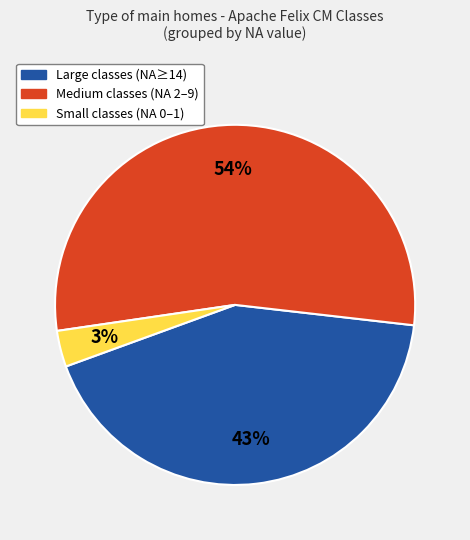

How many segments does this pie chart have?

3